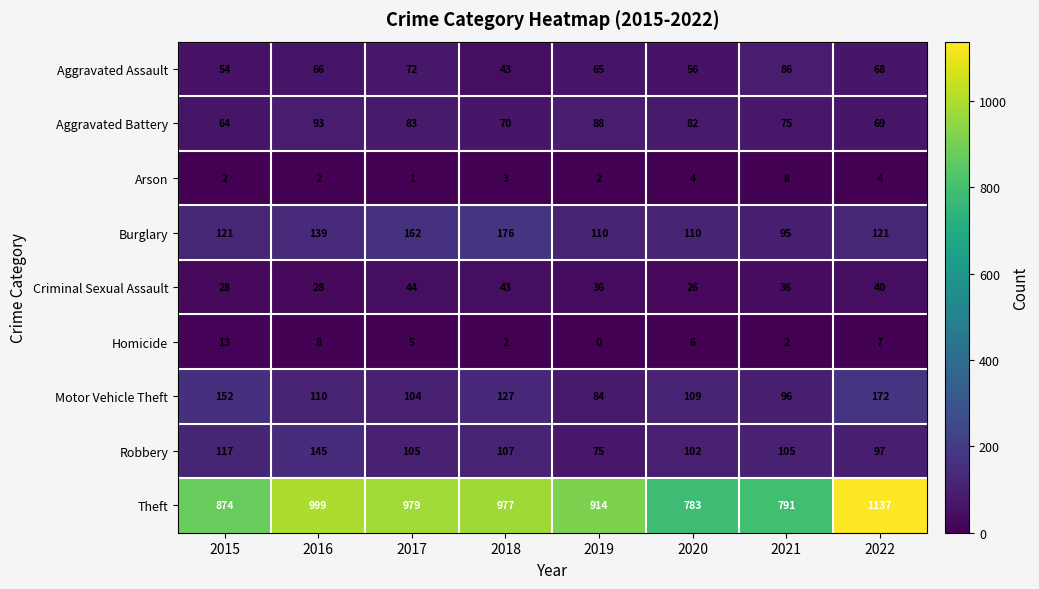

Which series has the largest total across all categories?

Theft